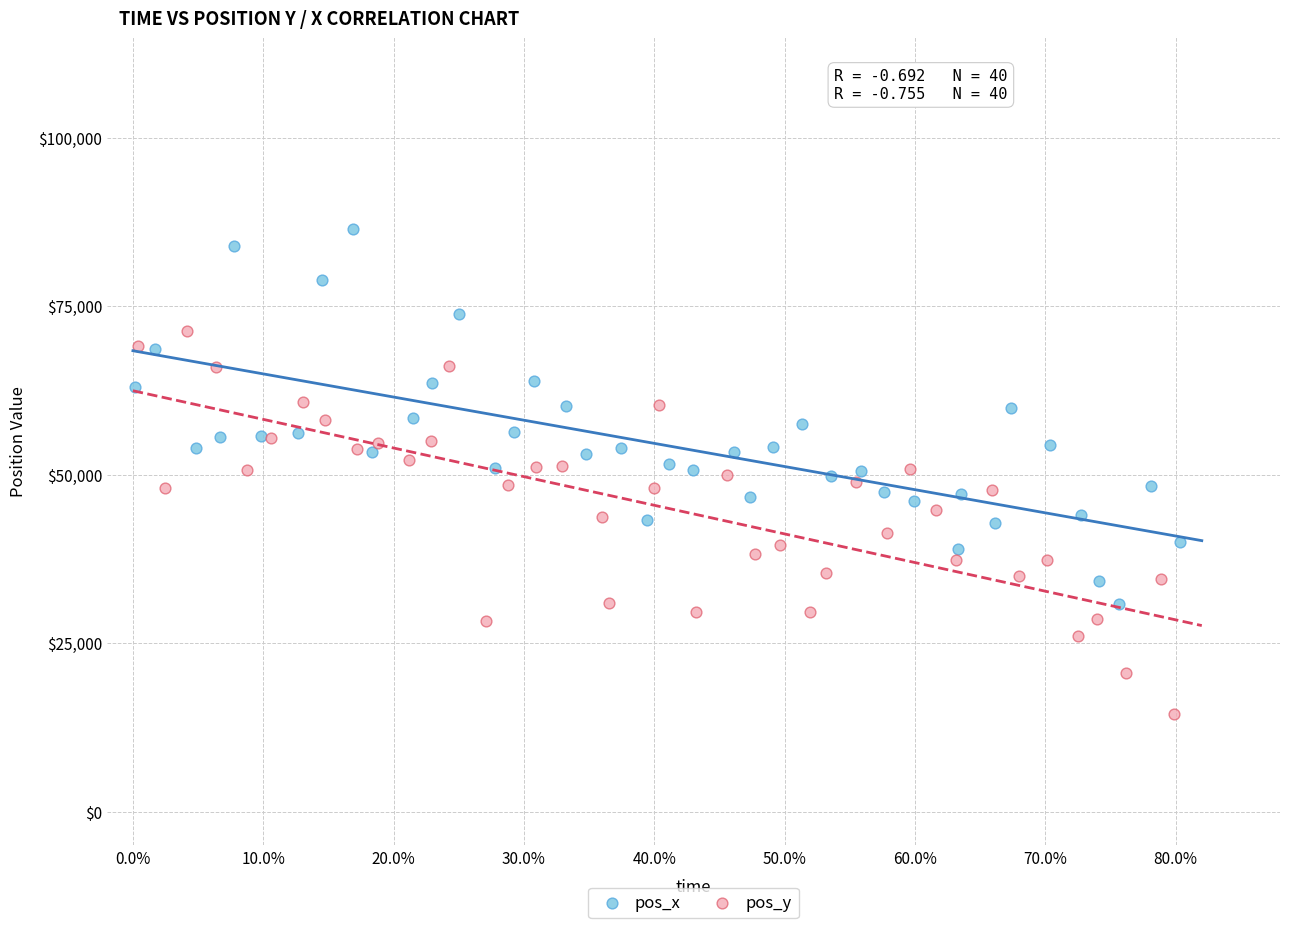

Which series reaches the maximum Y coordinate?

pos_x